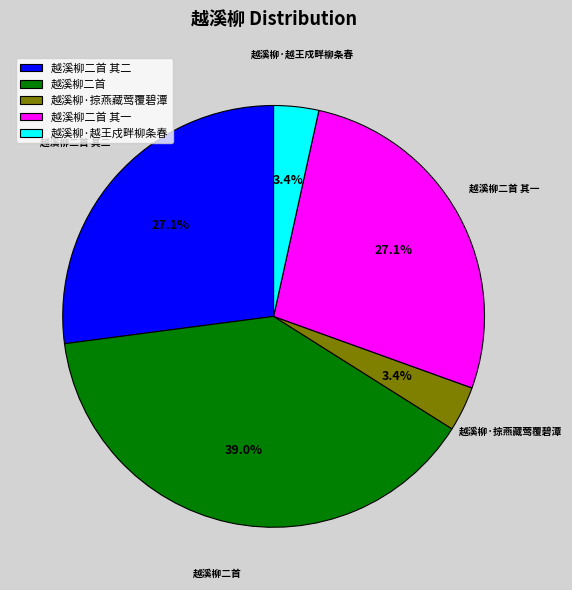

What is the largest slice in the pie chart?

越溪柳二首